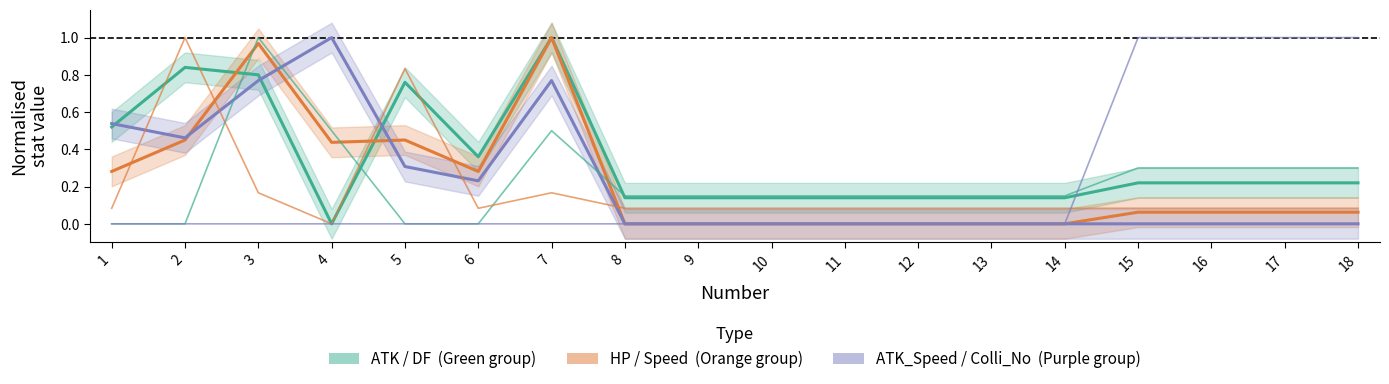

Between 2 and 5, which series saw the biggest shift?

Speed